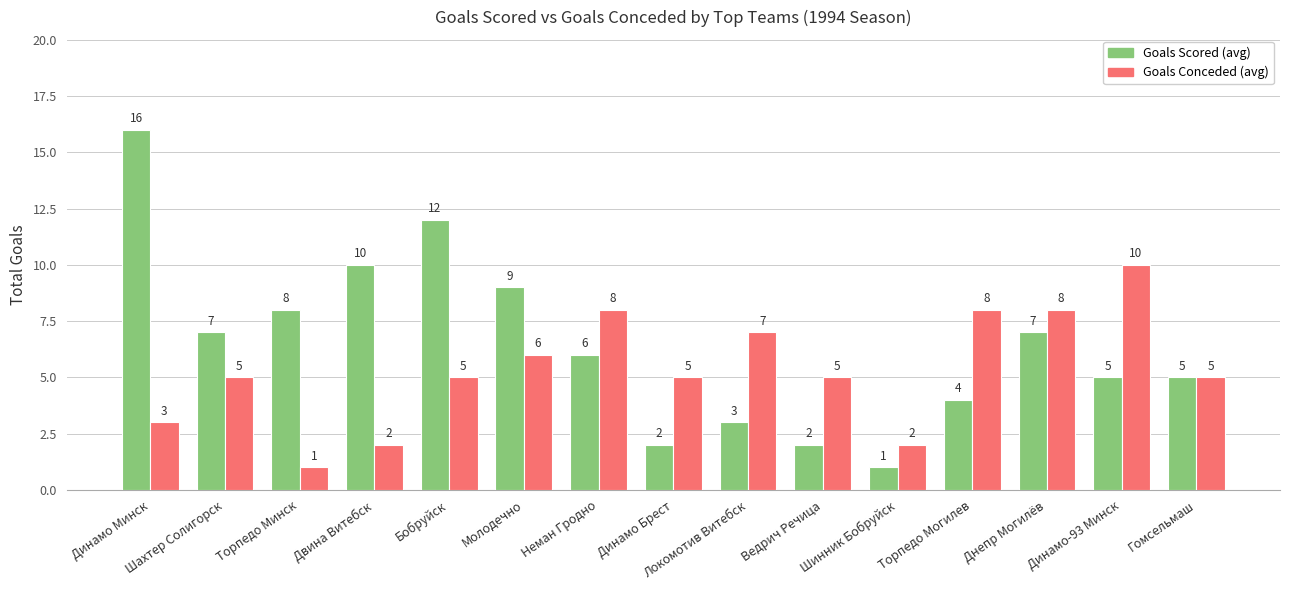

What is the average value of the Goals Scored (avg) series?

6